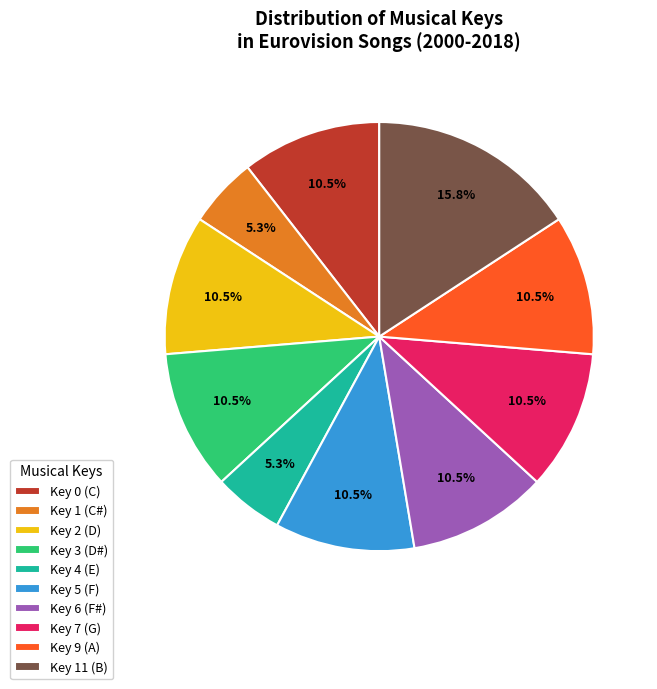

Is there a majority slice in this chart?

No